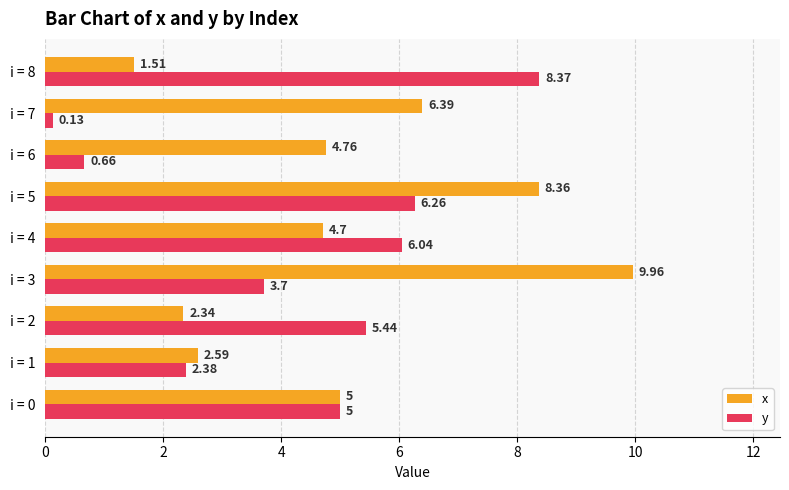

Which category has the highest value in the y series?

i = 8